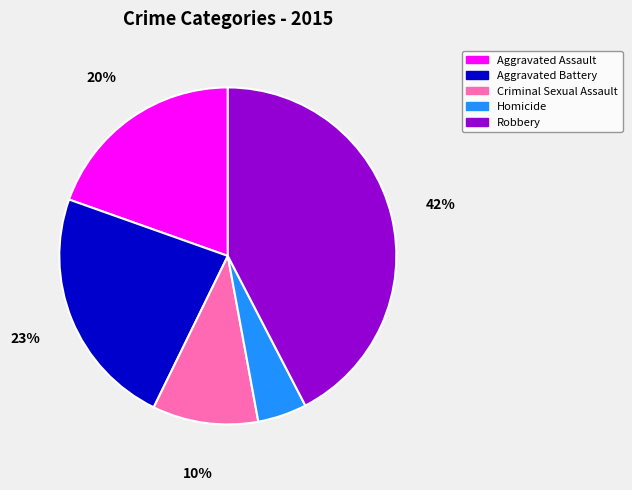

Is the sum of Aggravated Battery and Homicide greater than half?

No